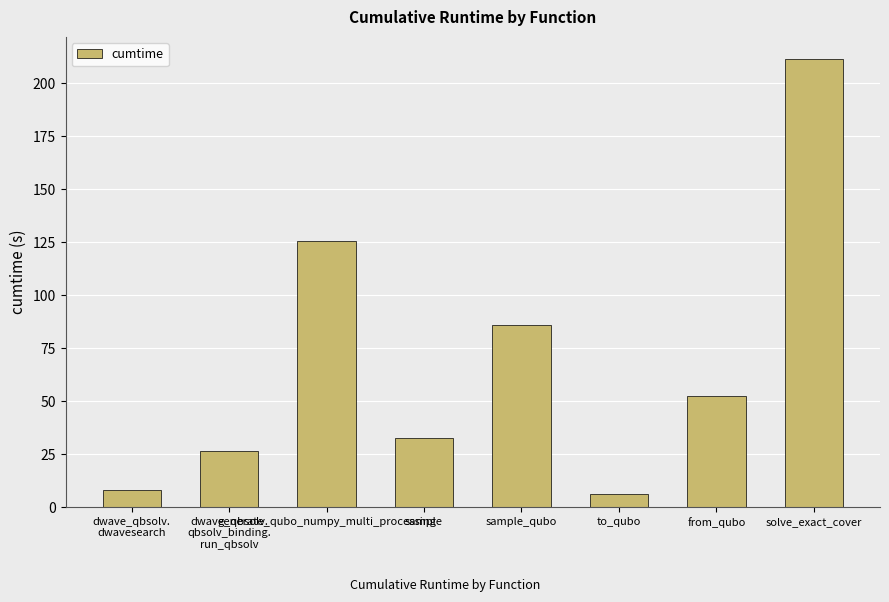

Does the chart contain stacked bars?

No